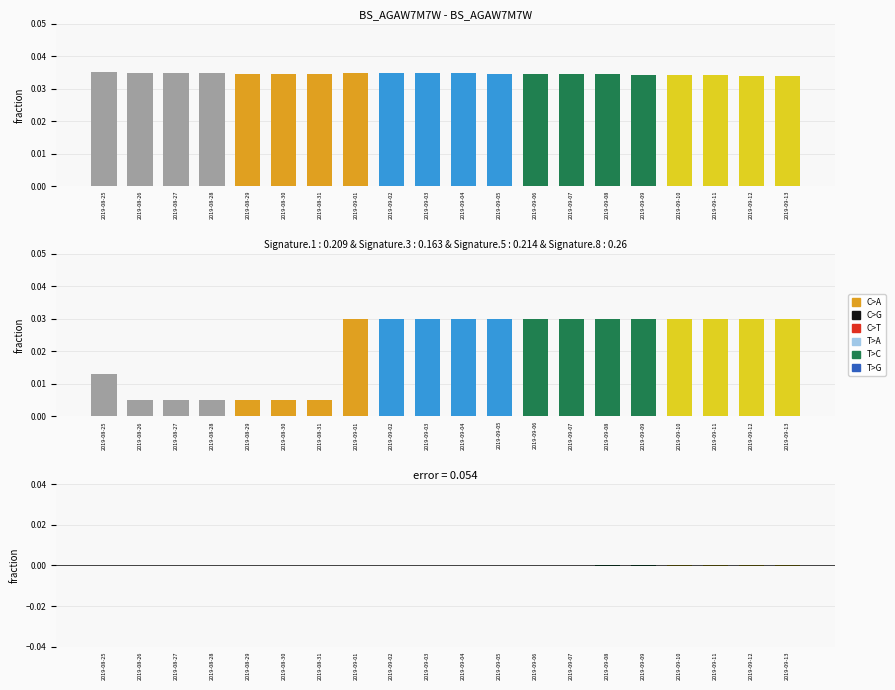

Between 2019-09-08 and 2019-09-12, which series saw the biggest shift?

Inject/Withdraw